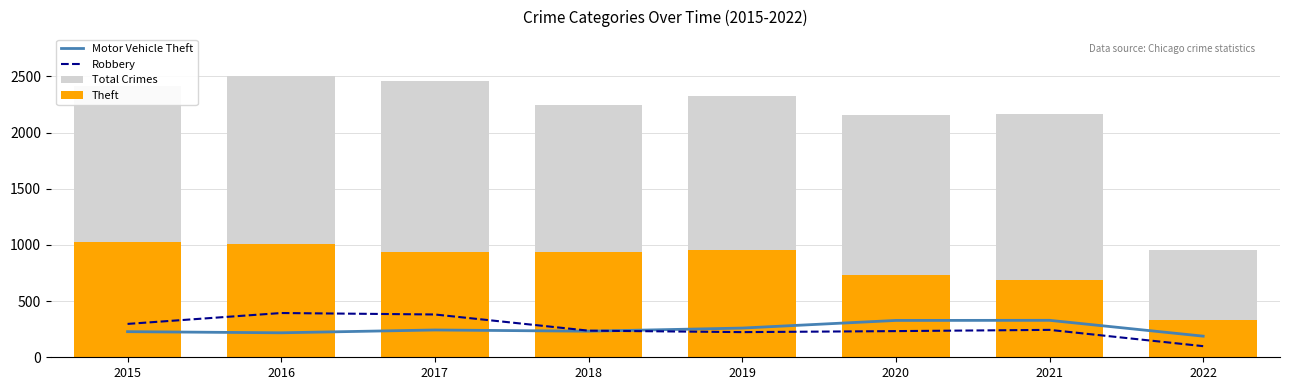

What is the value of the Theft bar at the 8th from the left?

331